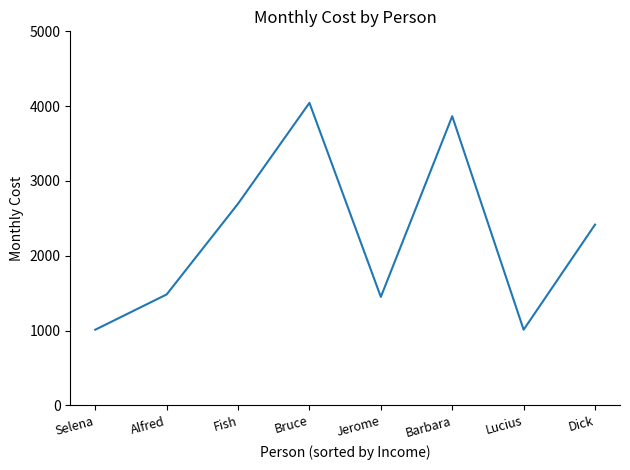

Which has a higher value, Selena or Dick?

Dick